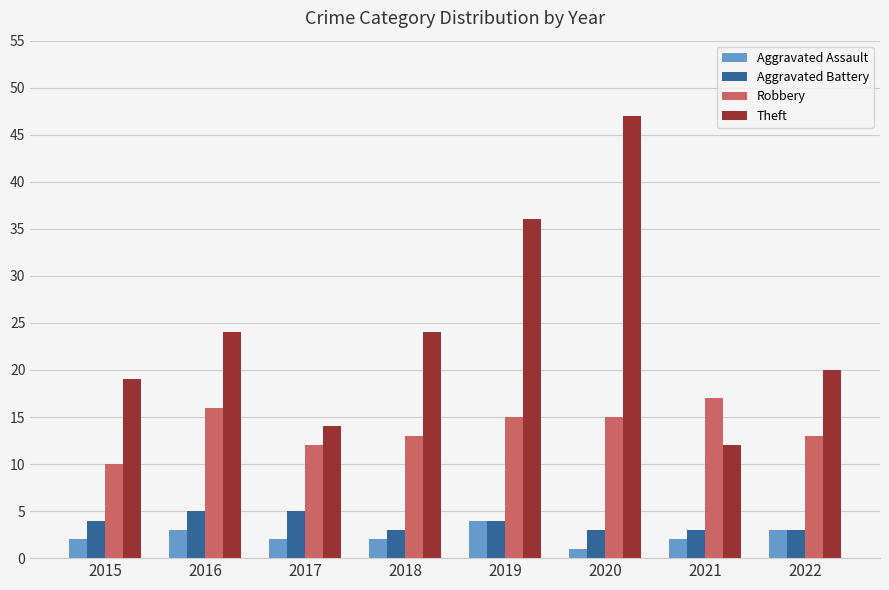

What is the minimum value for Robbery?

10